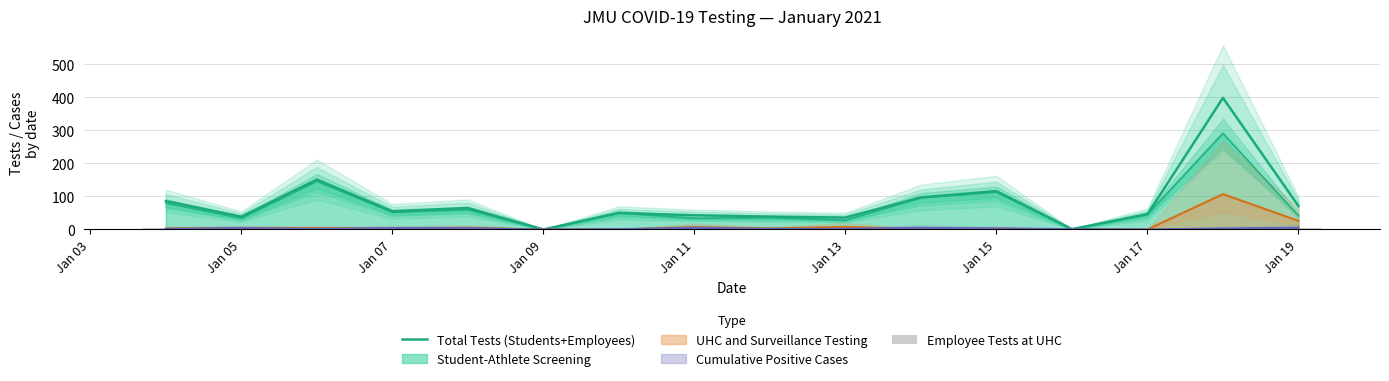

Which series has the largest total across all categories?

Total Tests (Students+Employees)